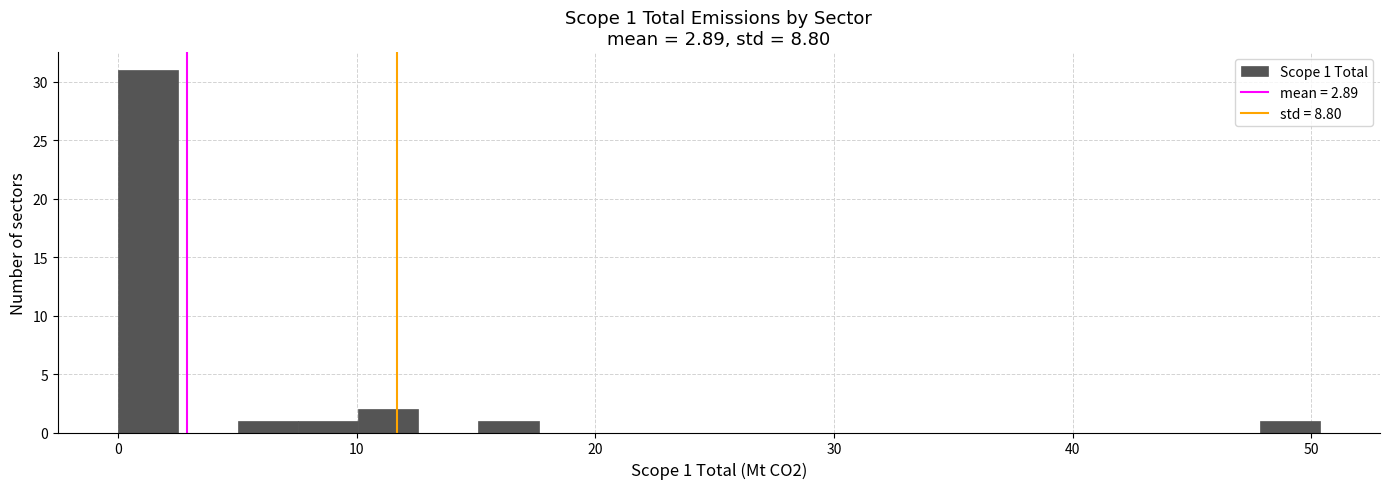

Around what value on the x-axis is the tallest bar? Give the approximate position of its centre, as read against the axis.

1